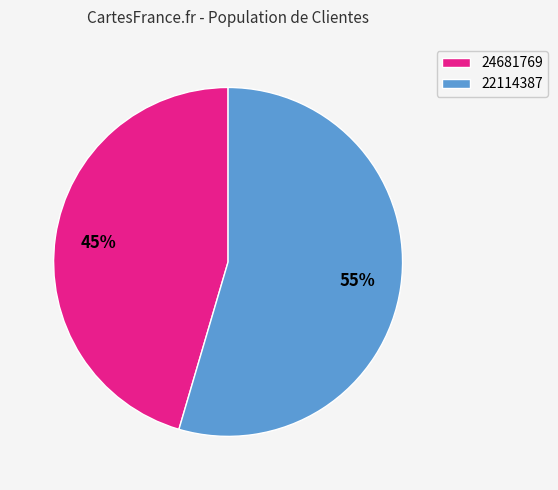

How many slices are in this pie chart?

2